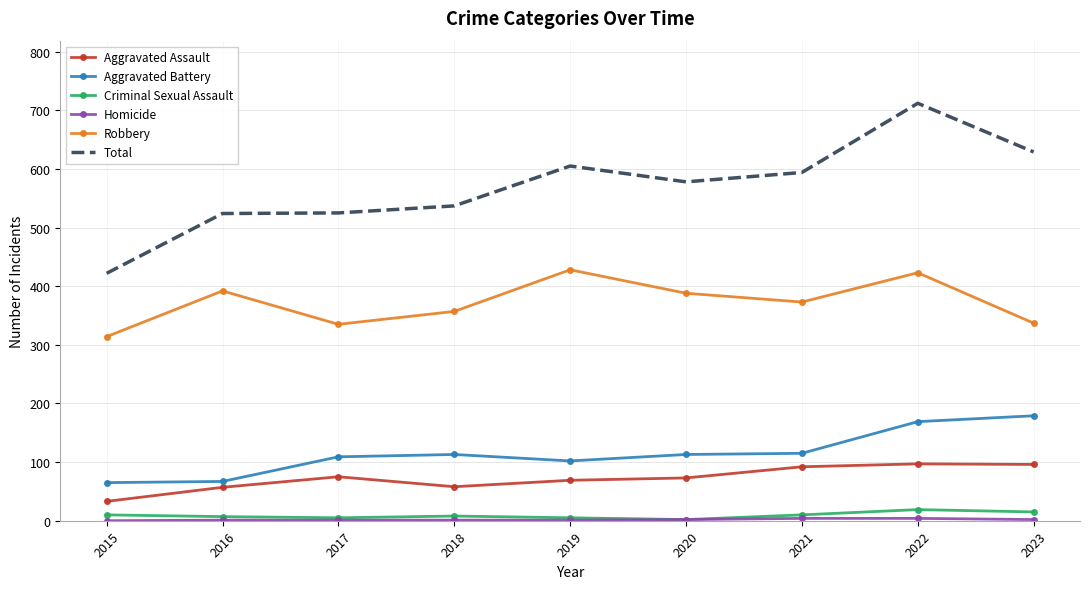

In Total, how many points are higher than both neighbors (excluding endpoints)?

2